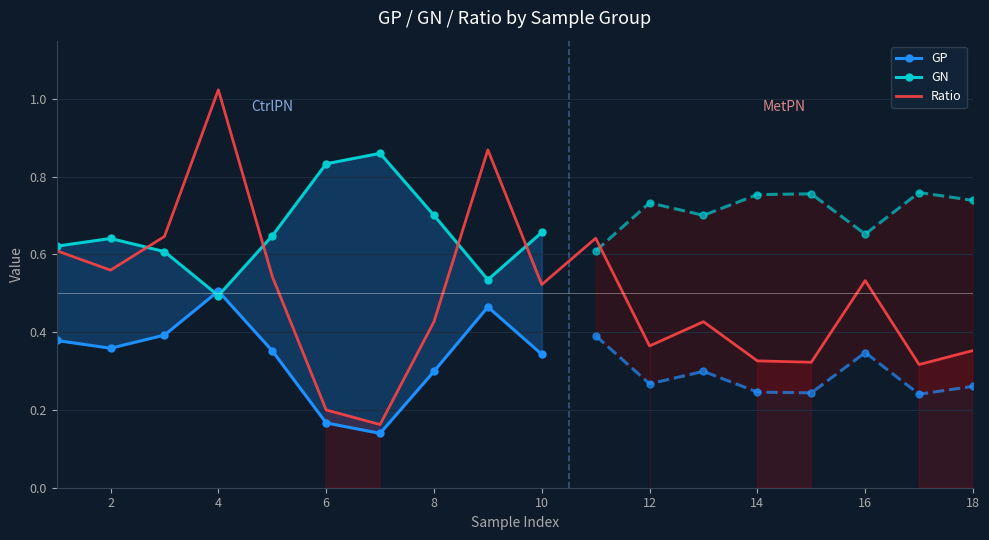

Reading left to right, extract all data points from this chart.

GP: 0.4	0.4	0.4	0.5	0.4	0.2	0.1	0.3	0.5	0.3	0.4	0.3	0.3	0.2	0.2	0.3	0.2	0.3
GN: 0.6	0.6	0.6	0.5	0.6	0.8	0.9	0.7	0.5	0.7	0.6	0.7	0.7	0.8	0.8	0.7	0.8	0.7
Ratio: 0.6	0.6	0.6	1.0	0.5	0.2	0.2	0.4	0.9	0.5	0.6	0.4	0.4	0.3	0.3	0.5	0.3	0.4